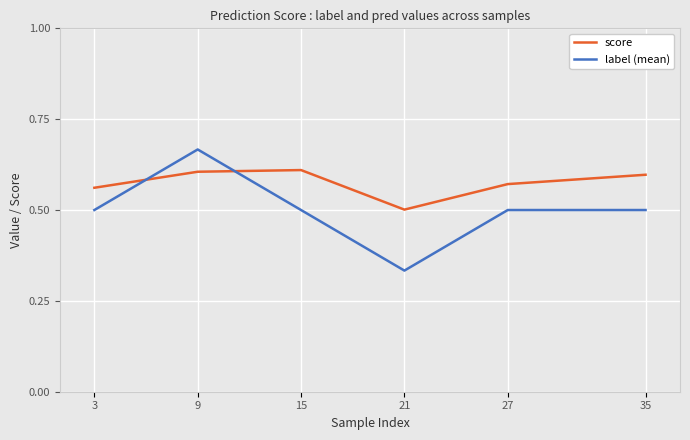

How many lines are shown in the chart?

2